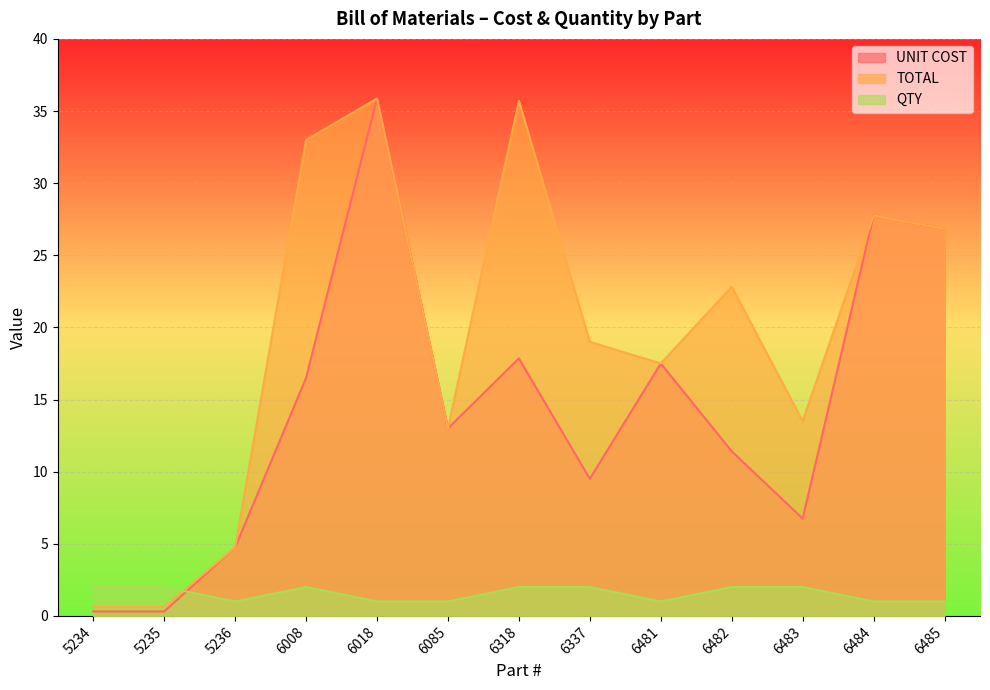

How many values in the QTY series are below 2?

6